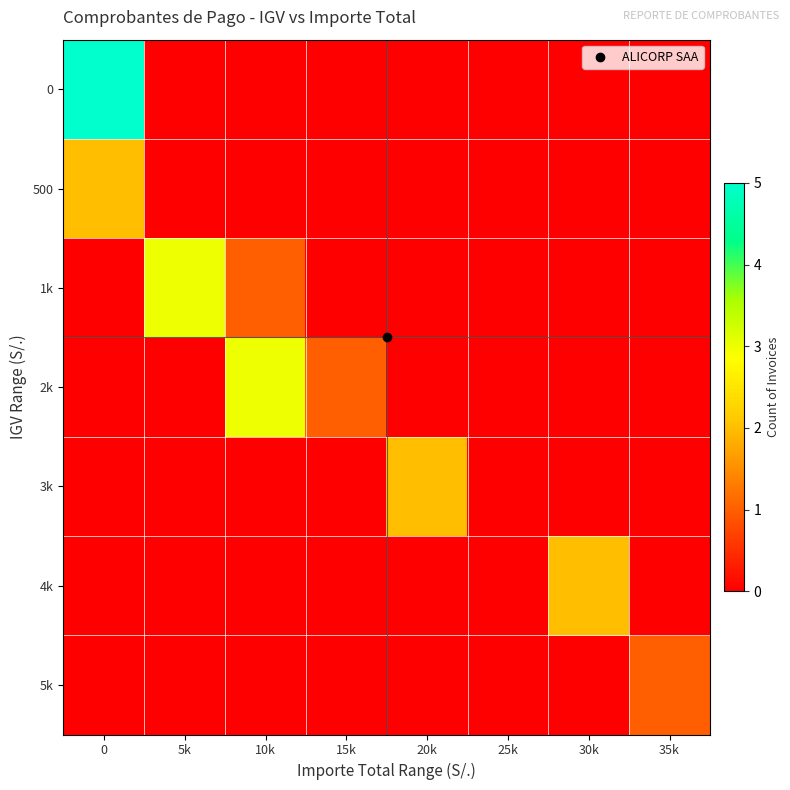

Between 30k and 5k, which is larger?

30k